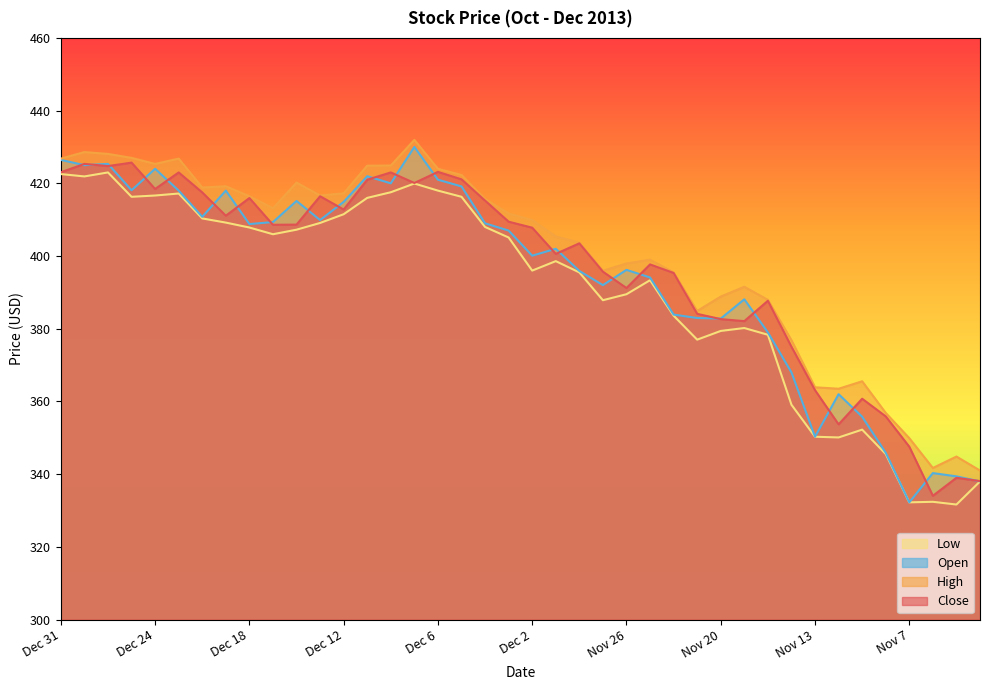

Between Dec 3 and Nov 28, which series saw the biggest shift?

Open